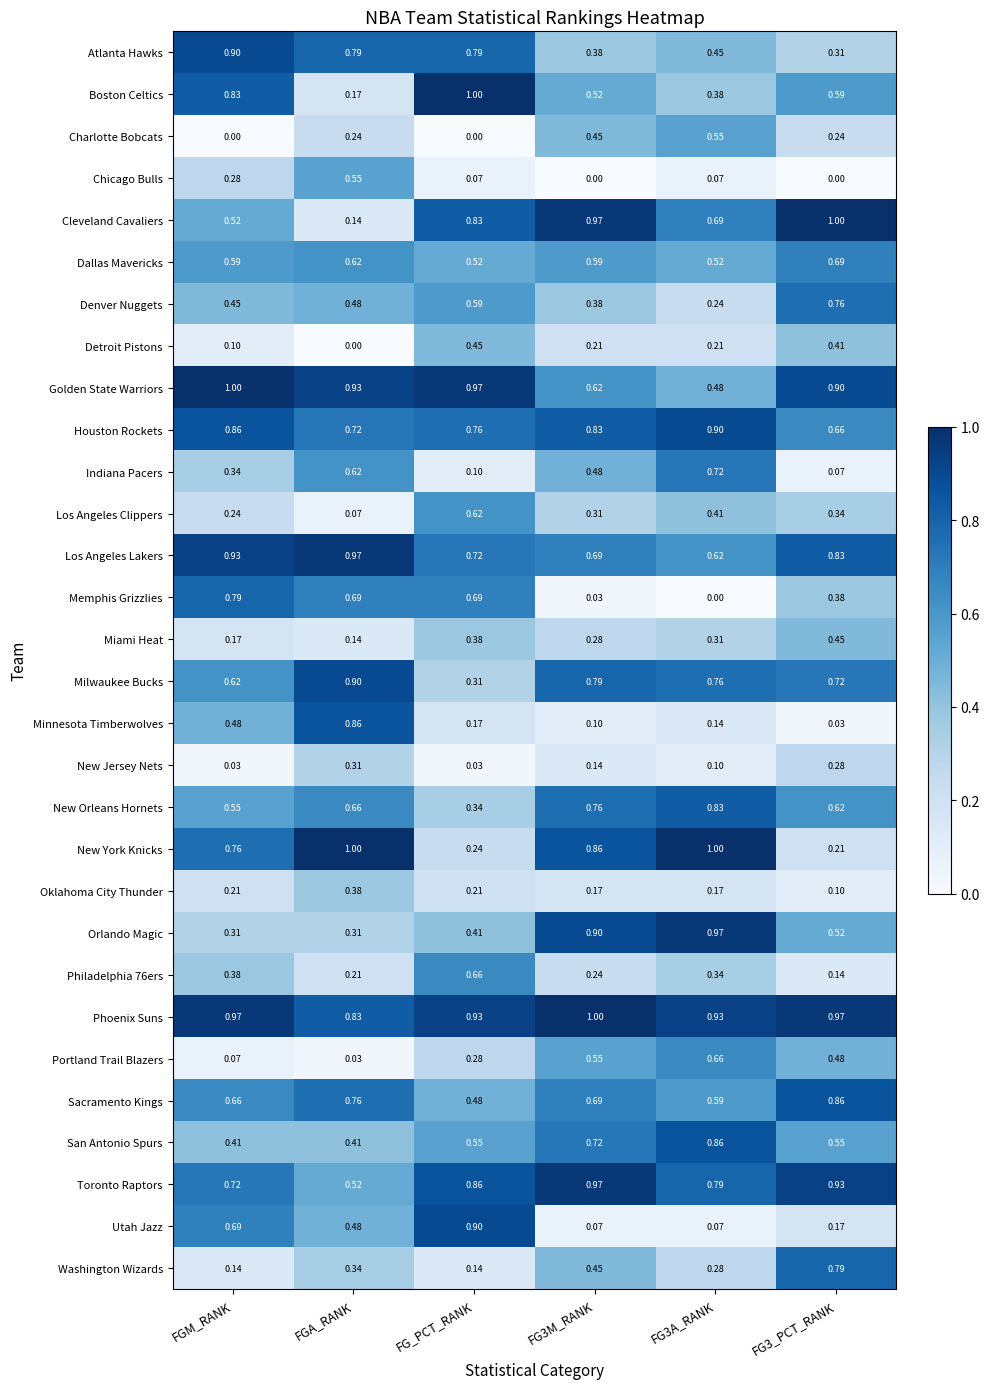

Between FG3M_RANK and FG3A_RANK, which series saw the biggest shift?

Cleveland Cavaliers